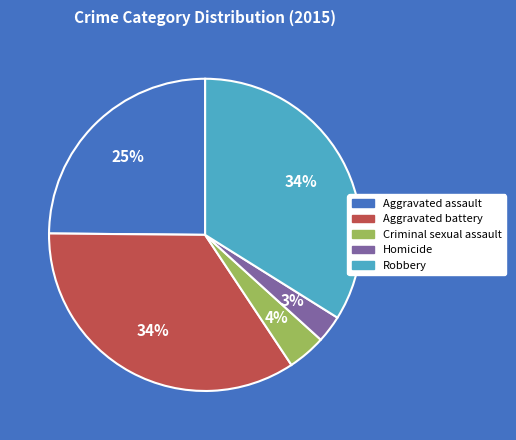

Is there any slice that represents more than half of the pie?

No